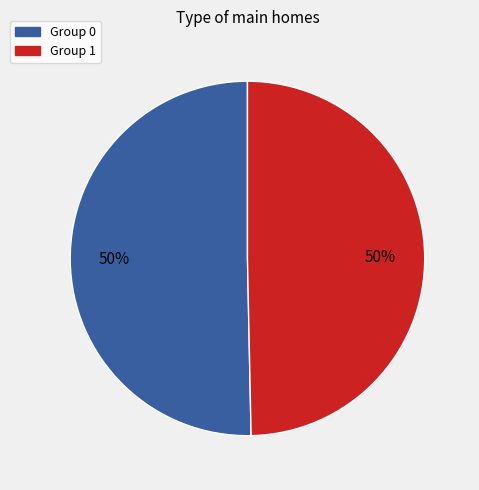

To the nearest percent, what is the average slice percentage?

50%